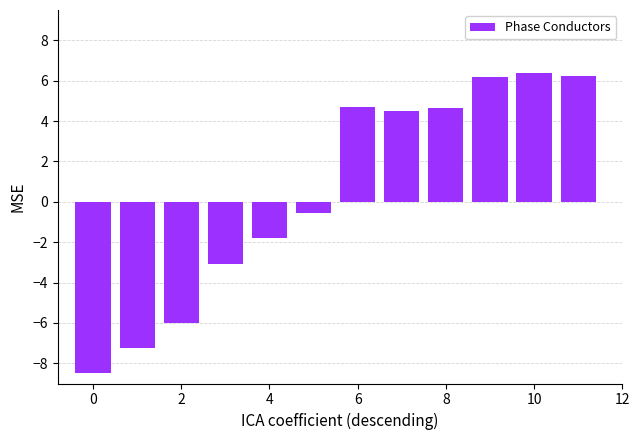

What is the value of the 9th bar from the left?

4.6